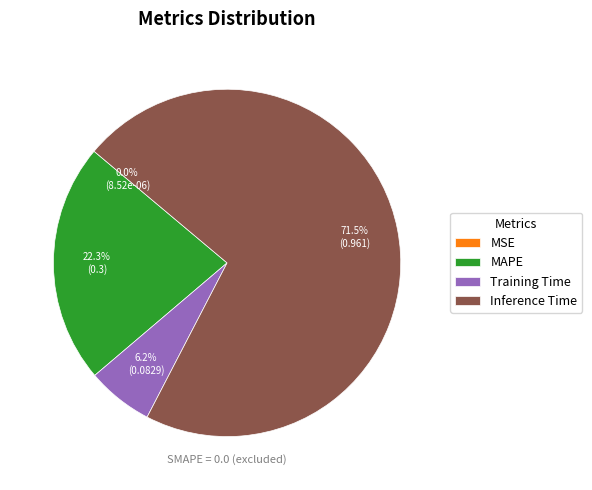

What is the largest slice in the pie chart?

Inference Time